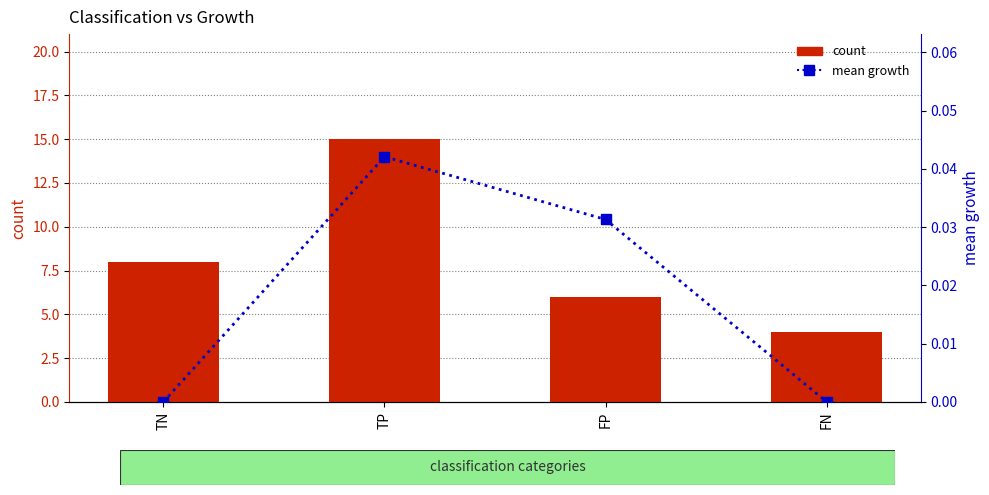

Which category has the highest value across all series?

TP